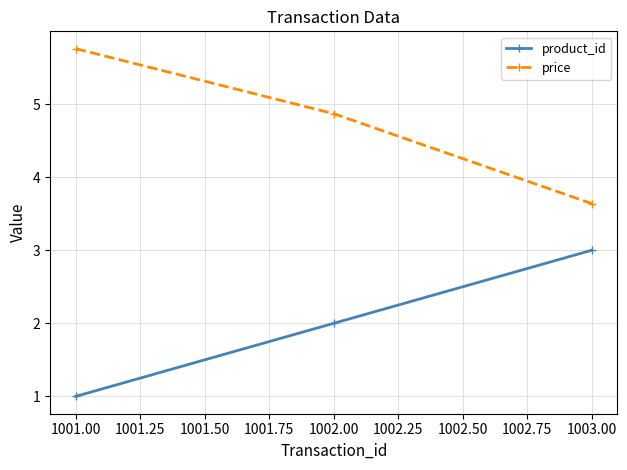

Read the product_id value at 1001.00.

1.0